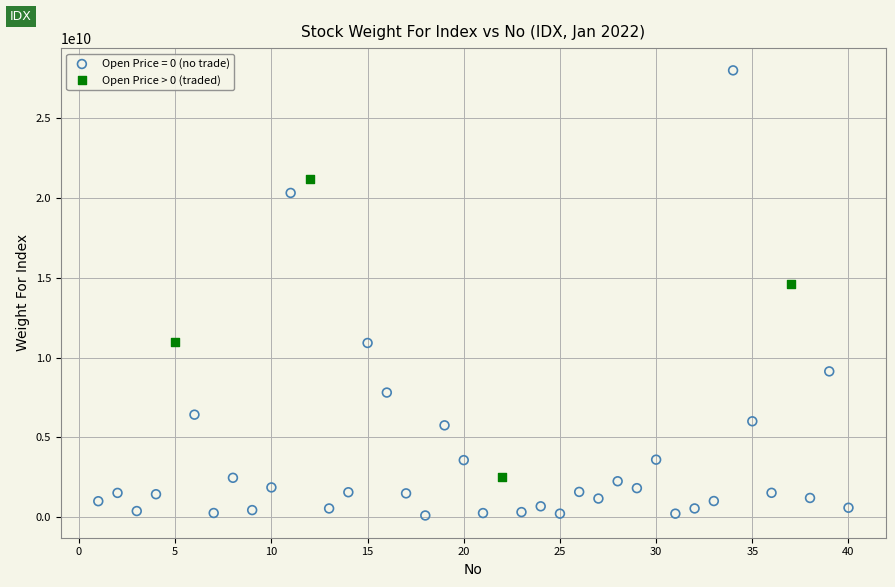

Which series reaches the minimum Y coordinate?

Open Price = 0 (no trade)